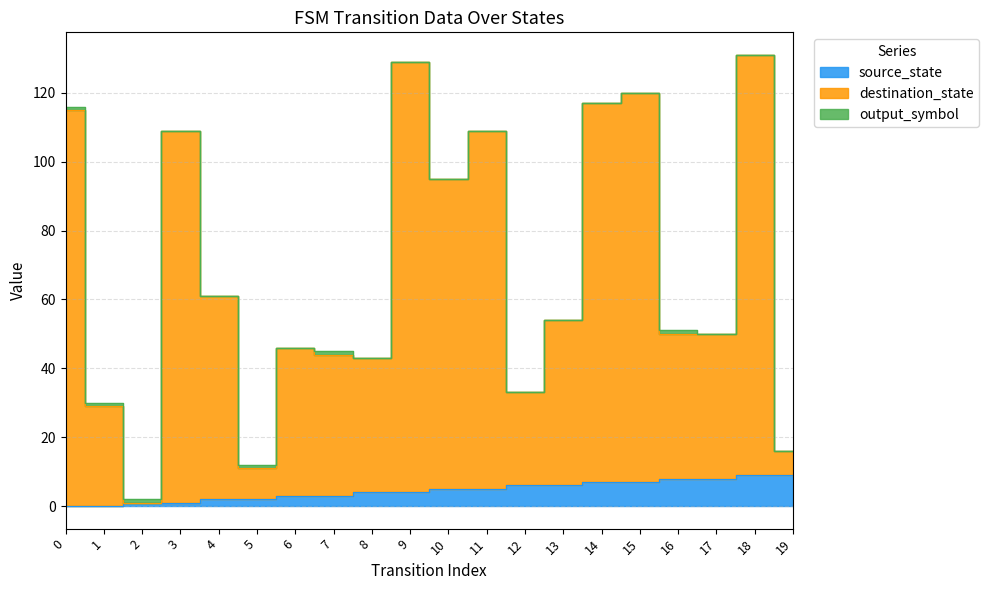

What is the value of the source_state point at the 12th from the left?

5